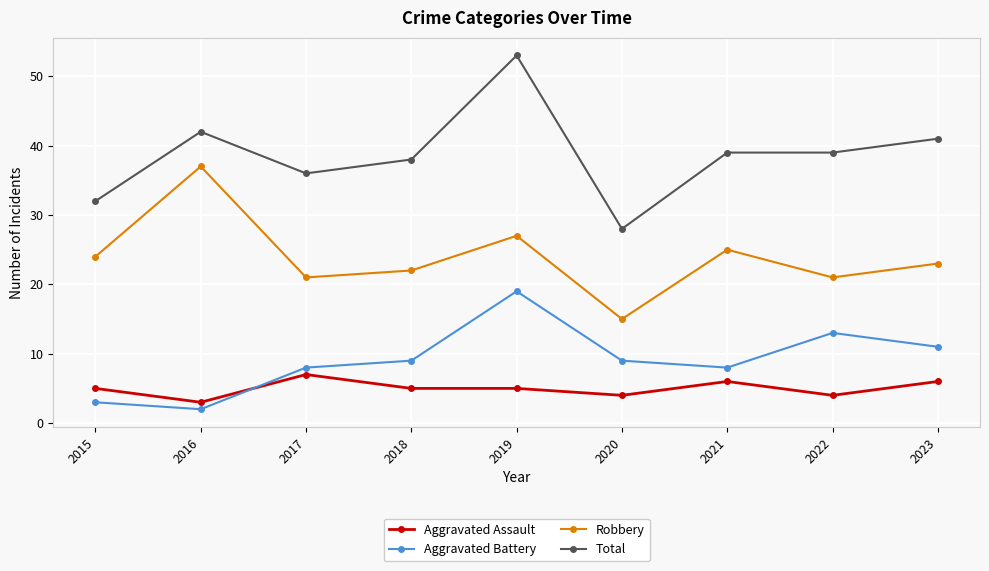

How many categories are shown in the chart?

9